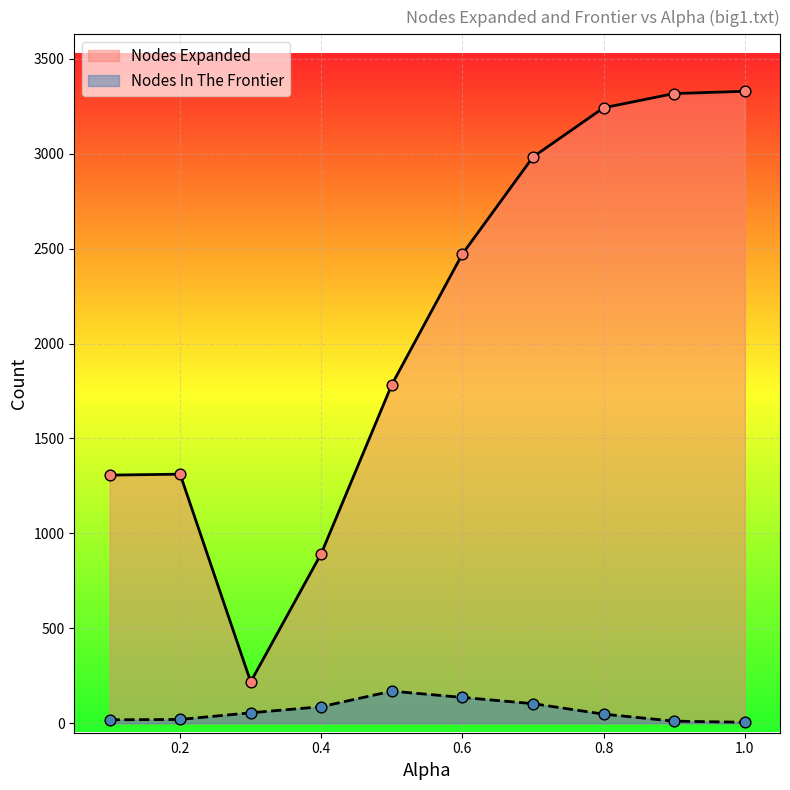

At how many categories does at least one series exceed 228?

9